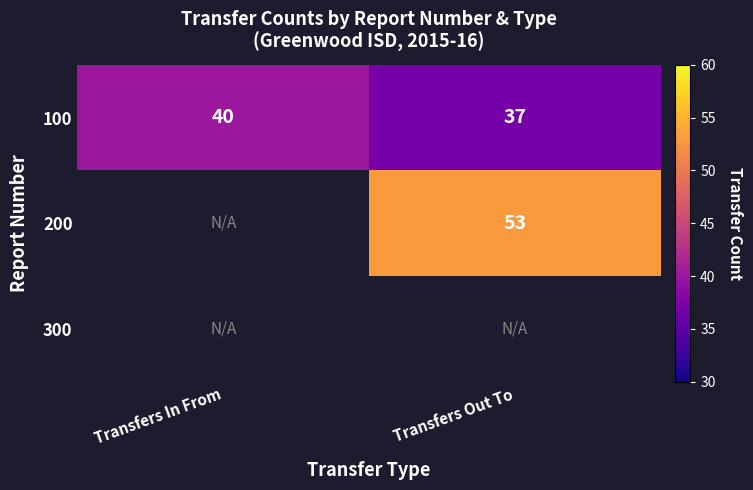

What is the sum of all 100 values?

77